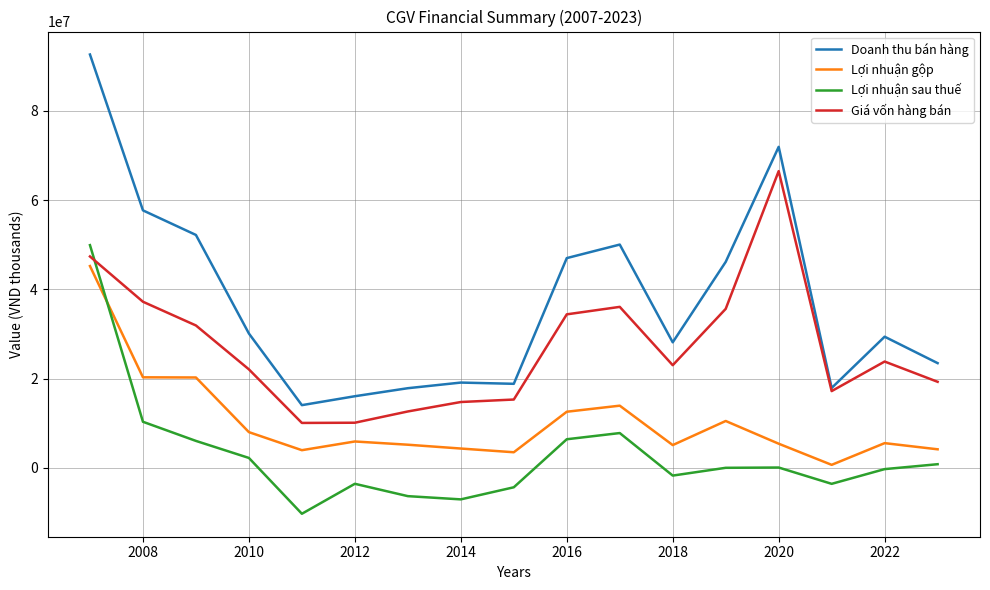

Which series has the widest spread of values?

Doanh thu bán hàng